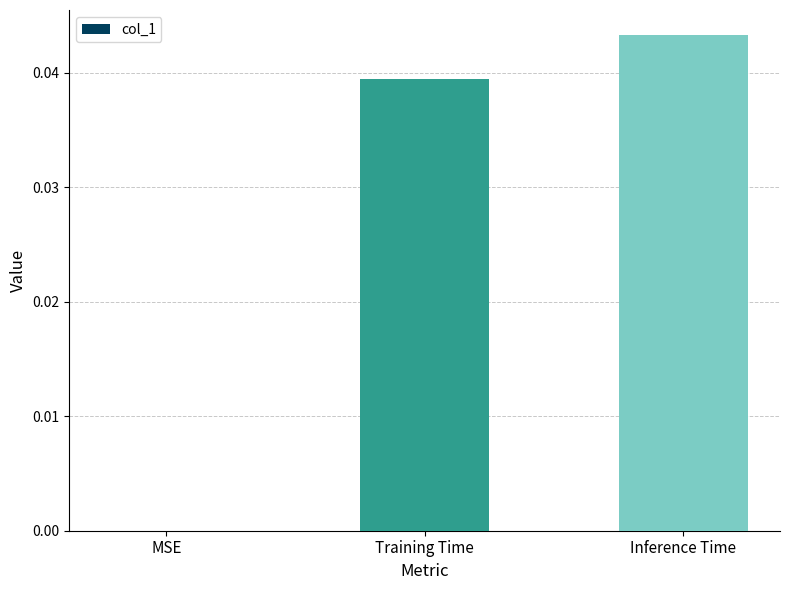

Is it true that the value at Training Time is 0.0?

True